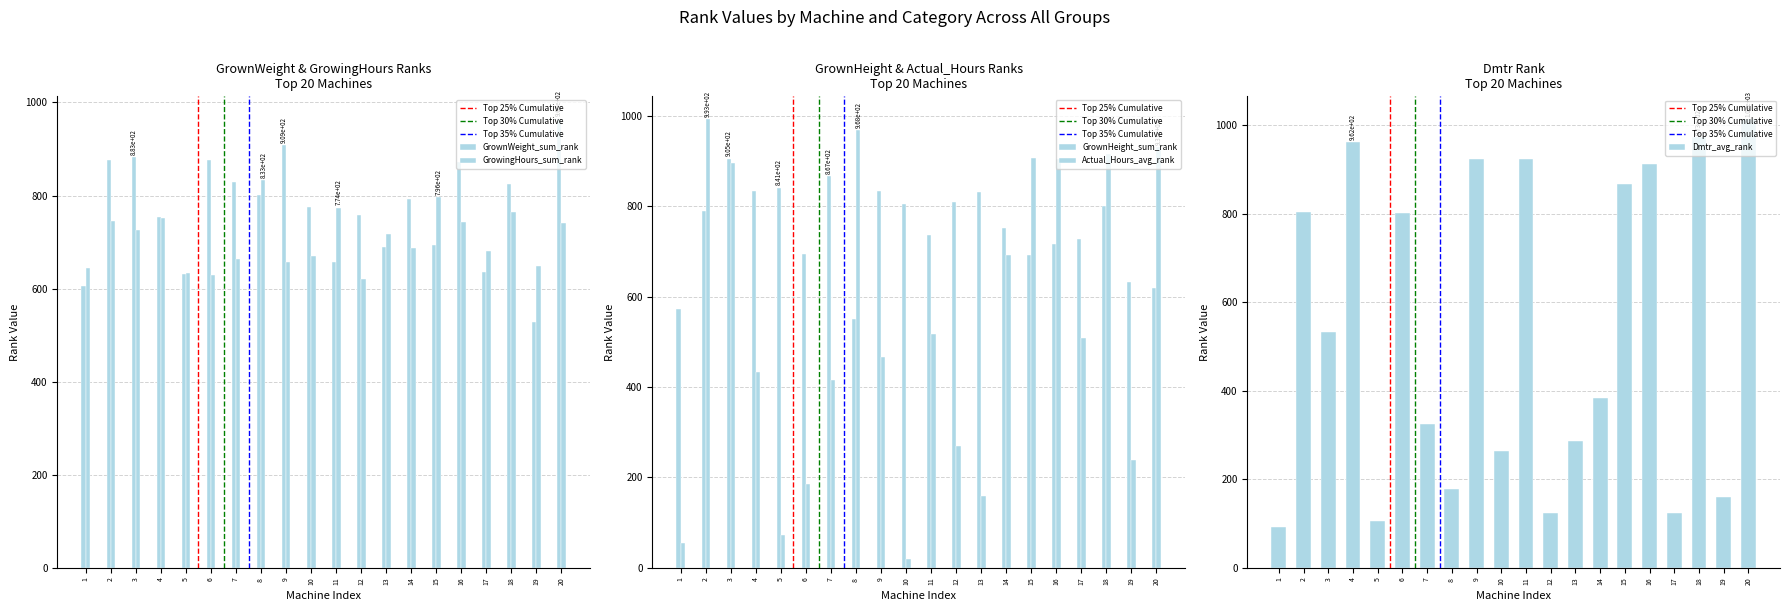

Which series has the largest total across all categories?

GrownWeight_sum_rank